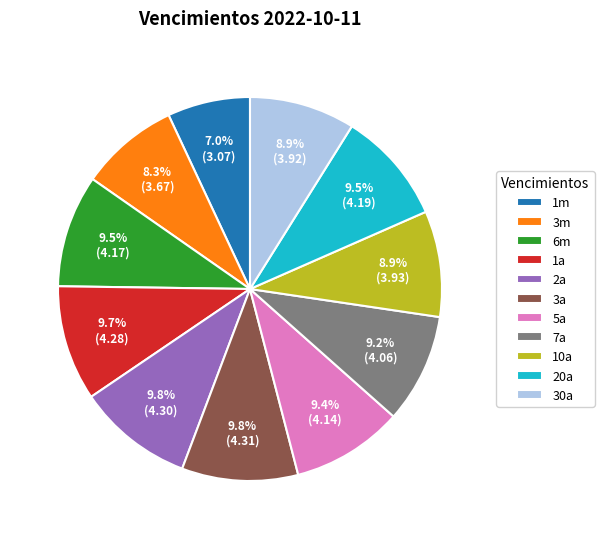

What is the ratio of the value at 1a to the value at 2a?

1.0